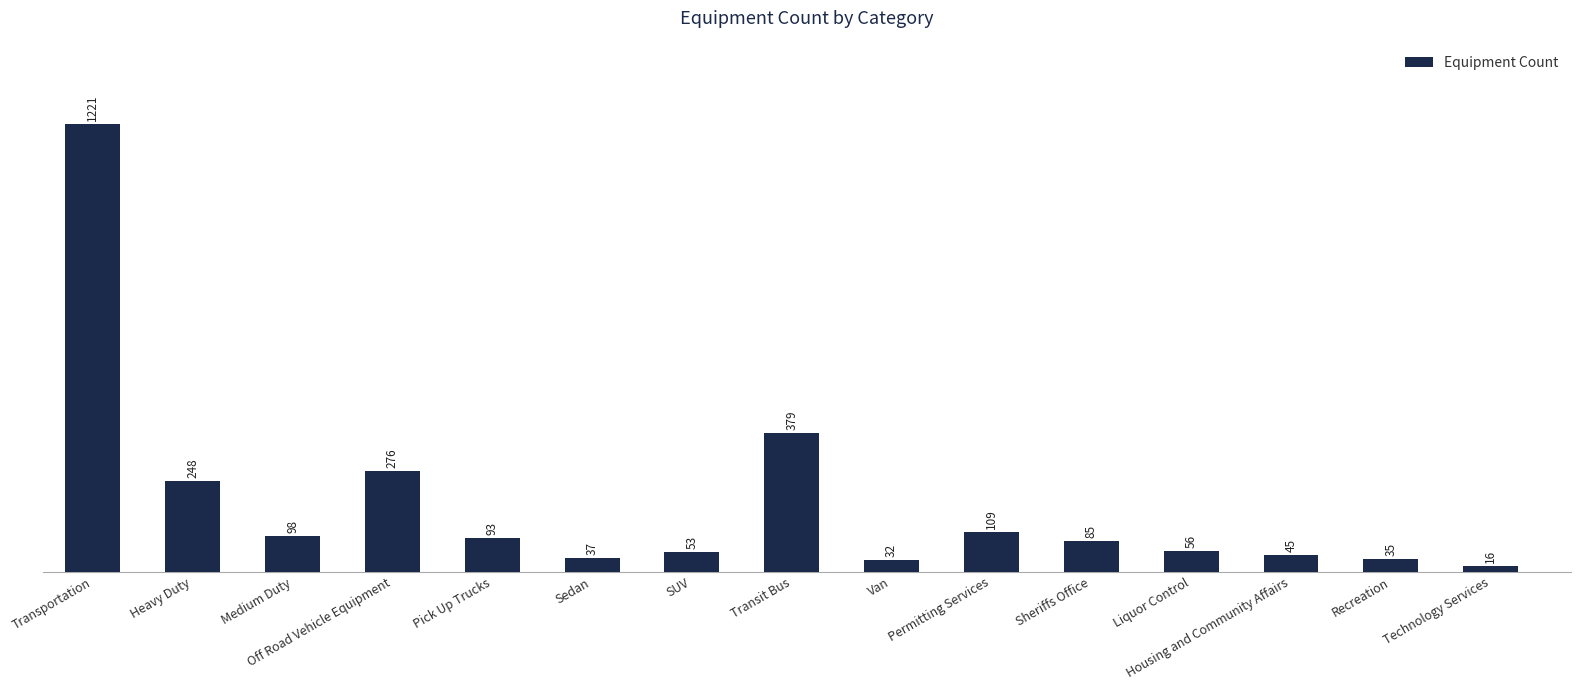

Rank the categories by value from lowest to highest.

Technology Services, Van, Recreation, Sedan, Housing and Community Affairs, SUV, Liquor Control, Sheriffs Office, Pick Up Trucks, Medium Duty, Permitting Services, Heavy Duty, Off Road Vehicle Equipment, Transit Bus, Transportation